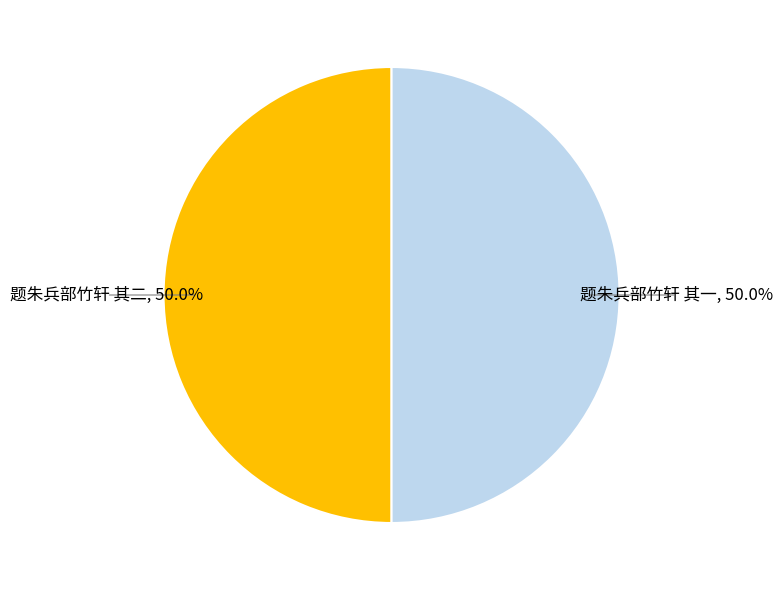

Do 题朱兵部竹轩 其一 and 题朱兵部竹轩 其二 together represent more than half of the pie?

Yes